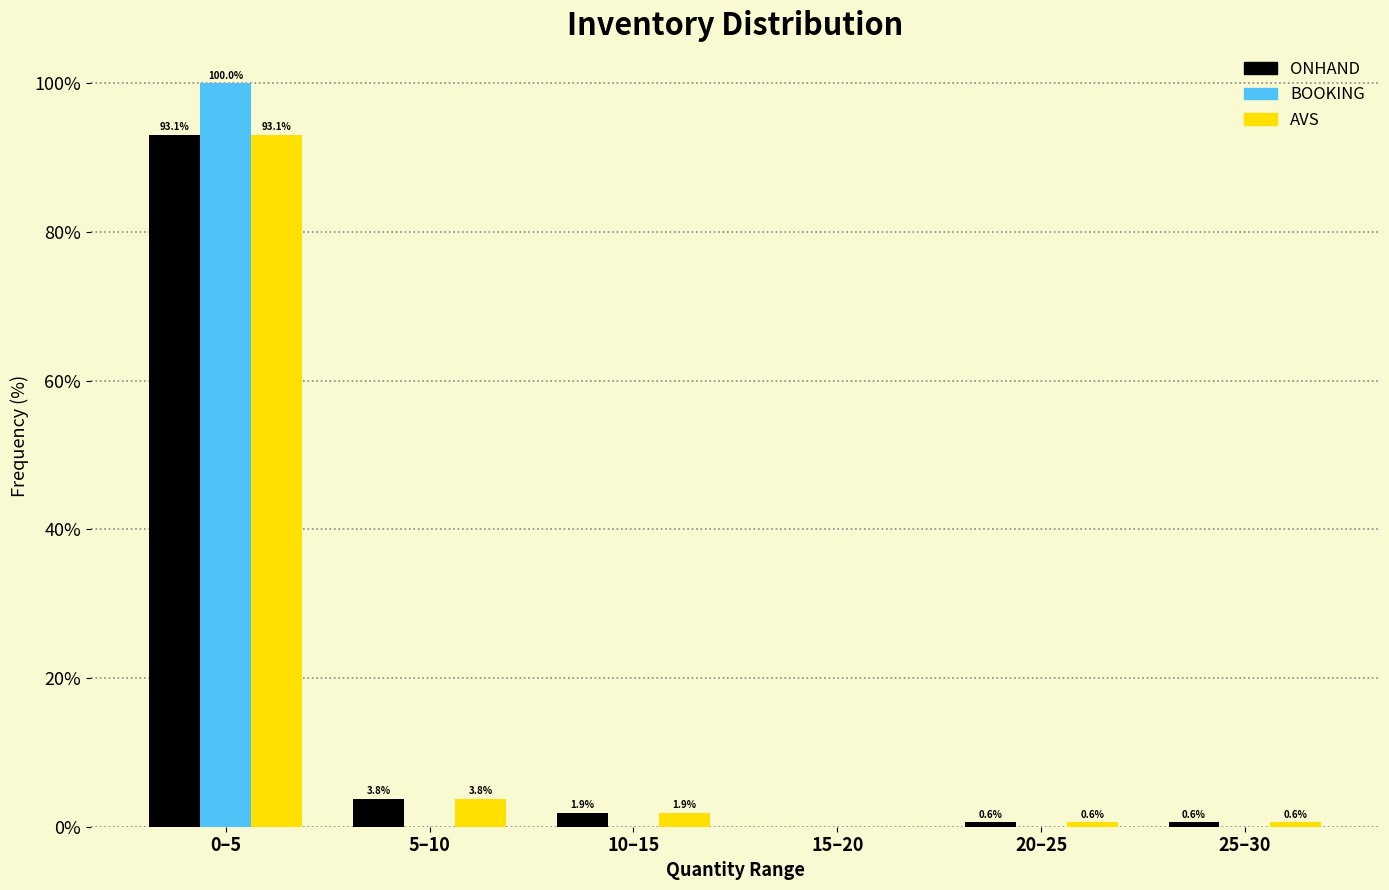

Reading right to left, transcribe all the data shown in this chart.

ONHAND: 25–30=0.6	20–25=0.6	15–20=0.0	10–15=1.9	5–10=3.8	0–5=93.1
BOOKING: 25–30=0.0	20–25=0.0	15–20=0.0	10–15=0.0	5–10=0.0	0–5=100.0
AVS: 25–30=0.6	20–25=0.6	15–20=0.0	10–15=1.9	5–10=3.8	0–5=93.1